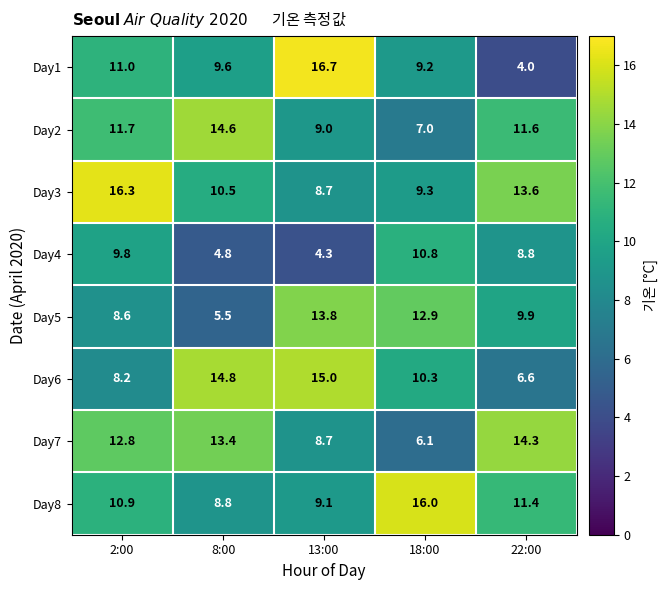

Which series changed the most between 13:00 and 18:00?

Day1